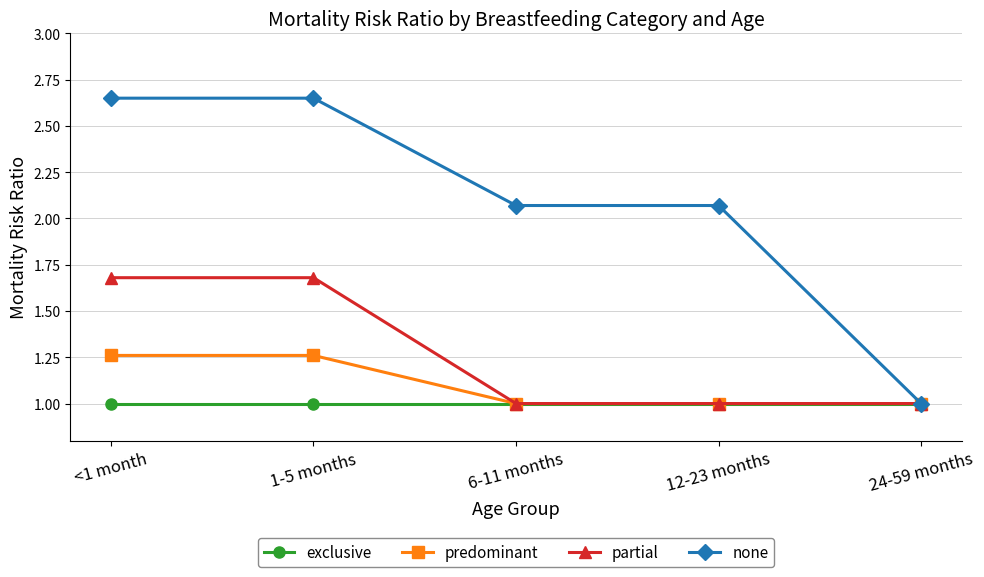

True or false: predominant has a value of 0.5 at 6-11 months.

False